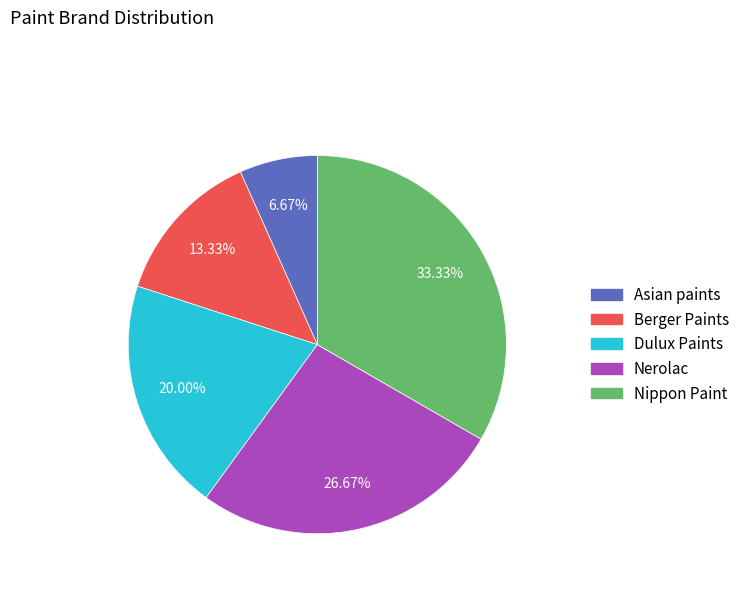

Approximately how many times larger is the value at Berger Paints compared to Nippon Paint?

0.4